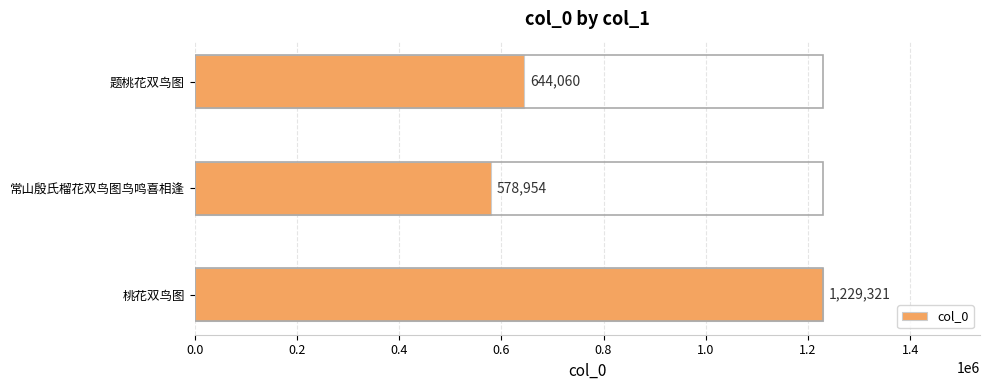

The chart shows a value of 644060 at 题桃花双鸟图. True or false?

True